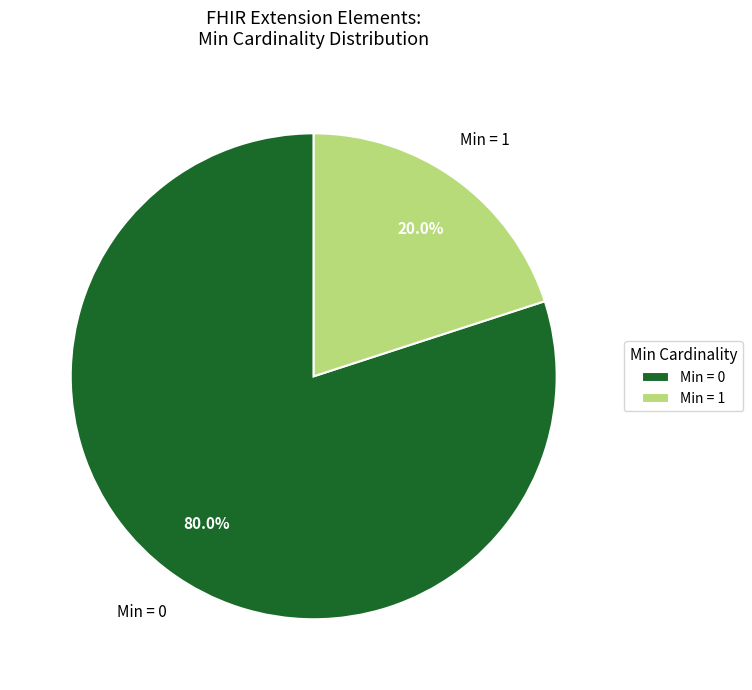

Which slice is the smallest?

Min = 1